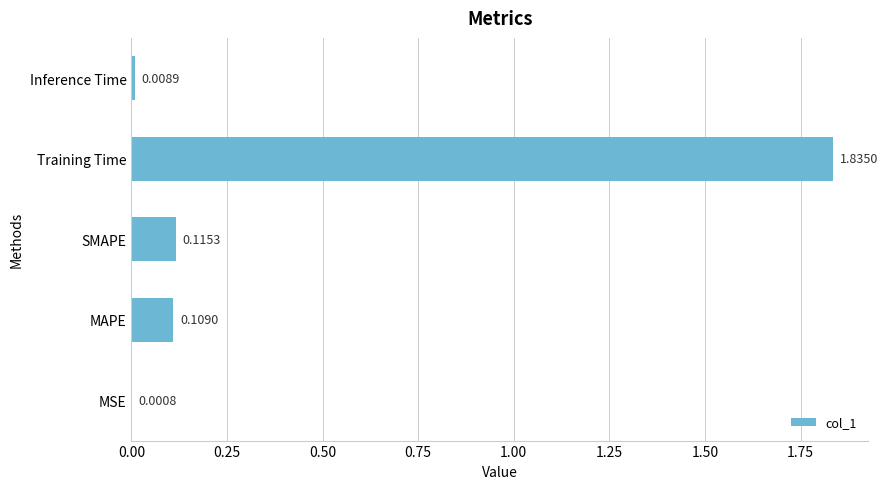

What is the change in value from MSE to SMAPE?

+0.1